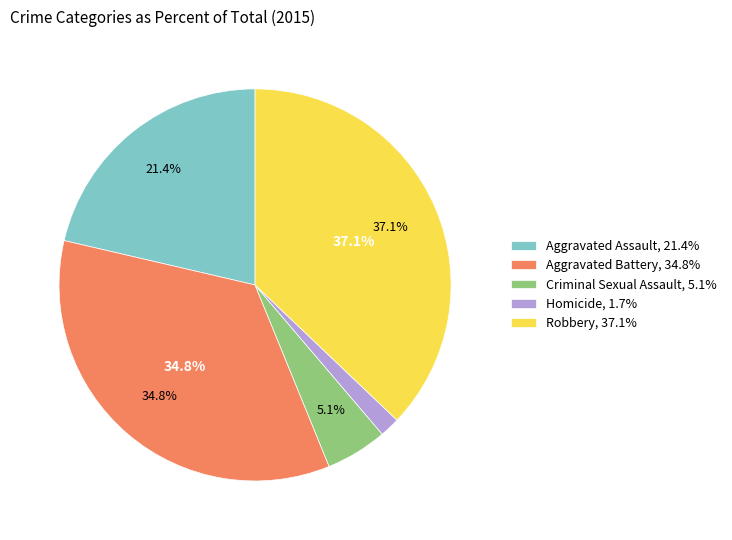

Is there any slice that represents more than half of the pie?

No